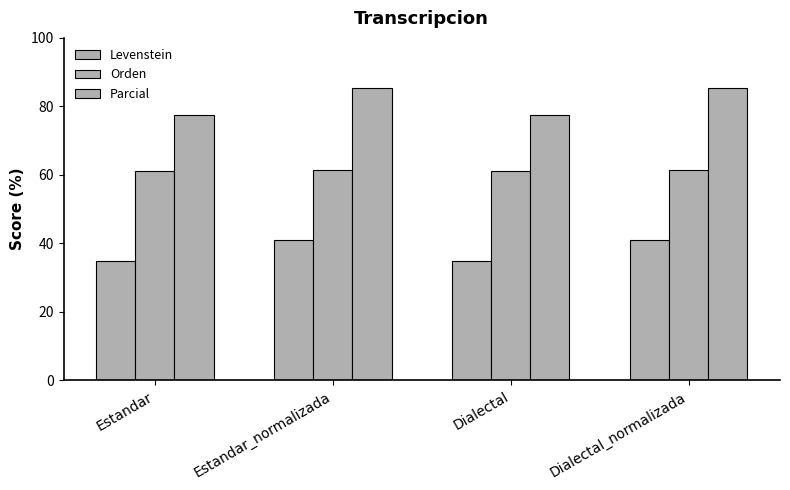

The value of Orden at Dialectal is 61.1. True or false?

True